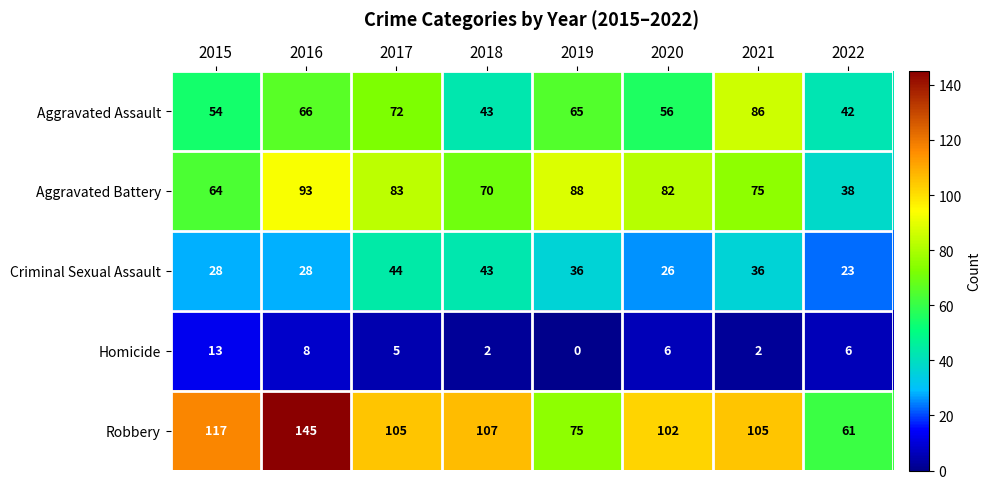

What is the total value across all series at 2018?

265